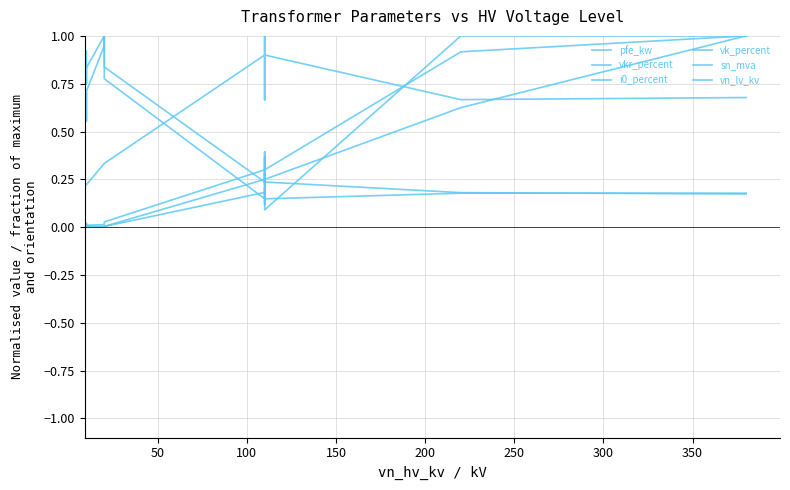

Between which two adjacent categories do i0_percent and vkr_percent first intersect?

150 and 200